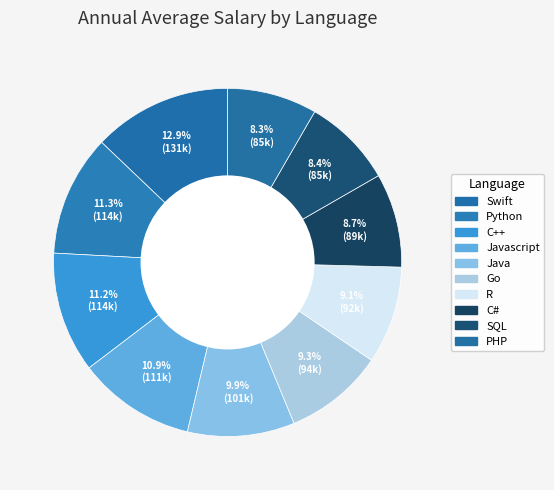

Does C# represent more than half of the total?

No